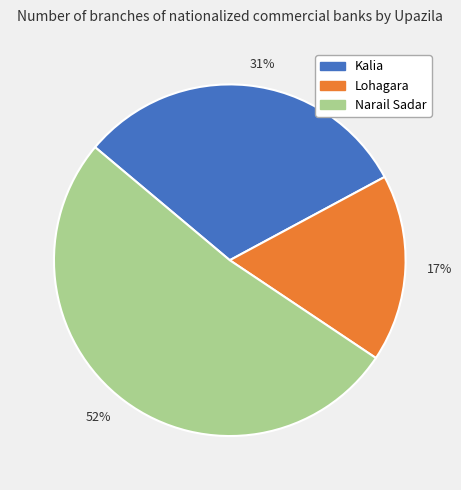

Which category accounts for the majority?

Narail Sadar